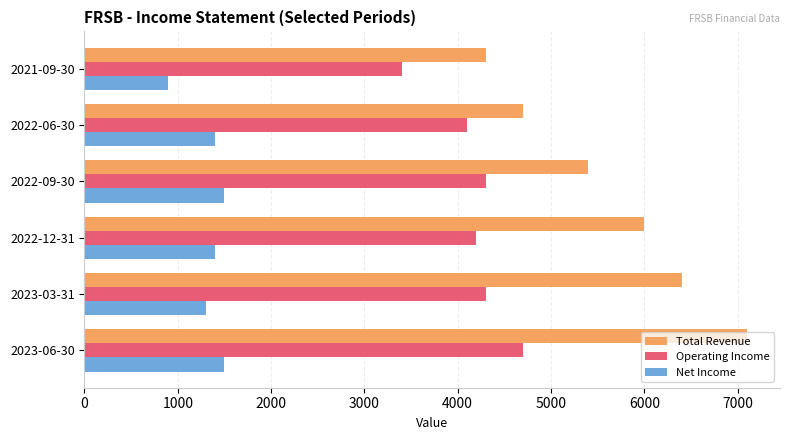

Which label corresponds to the largest value in the chart?

2023-06-30